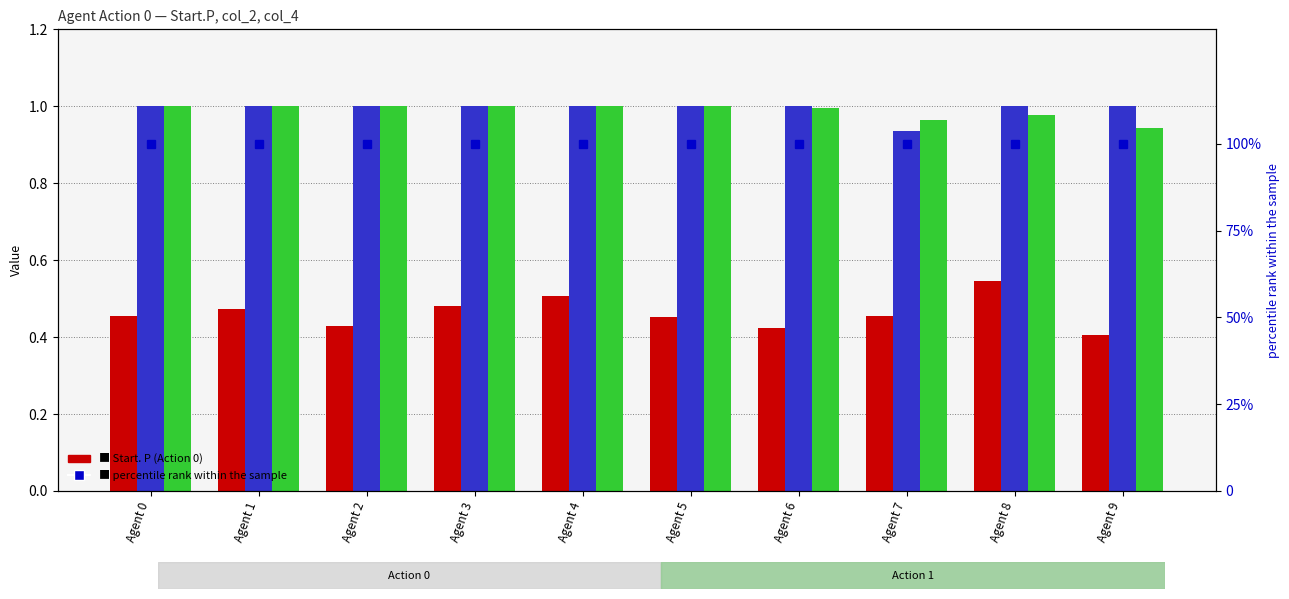

What is the sum of the col_4 (Action 0) values at Agent 0 and Agent 8?

2.0